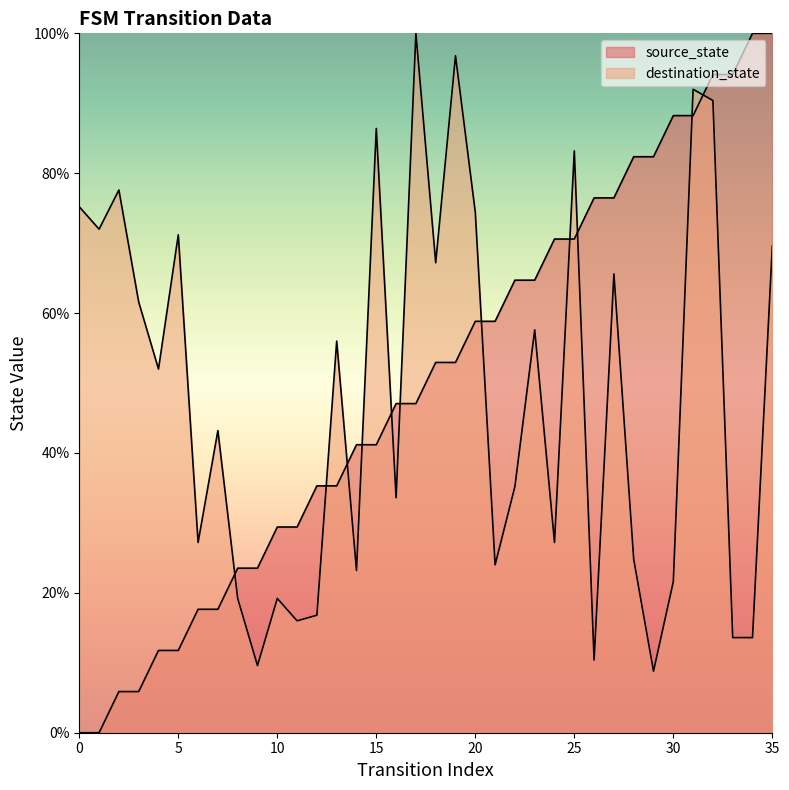

How many data points in source_state are less than 52?

18